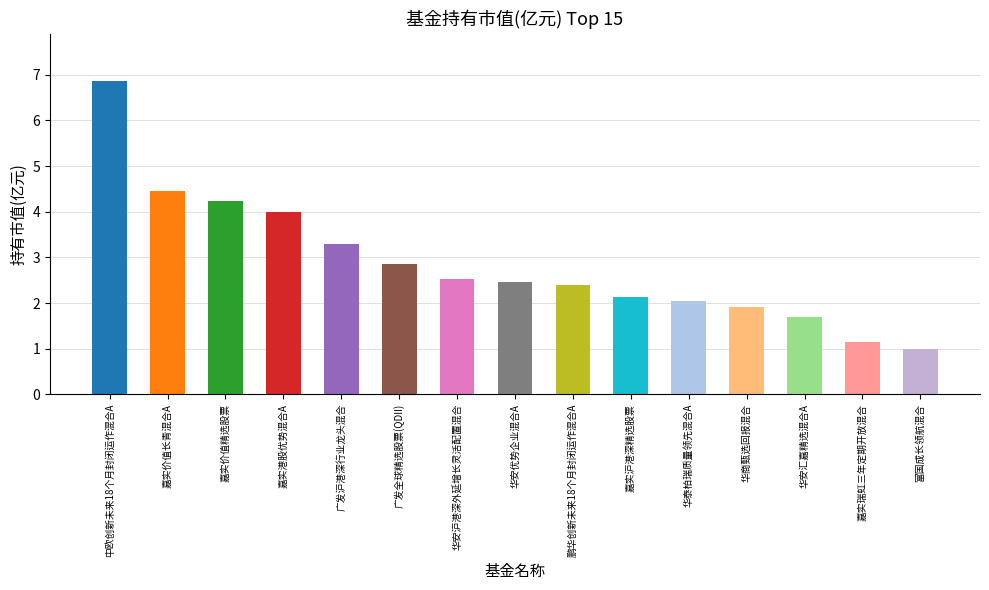

Between 华安汇嘉精选混合A and 广发全球精选股票(QDII), which is larger?

广发全球精选股票(QDII)